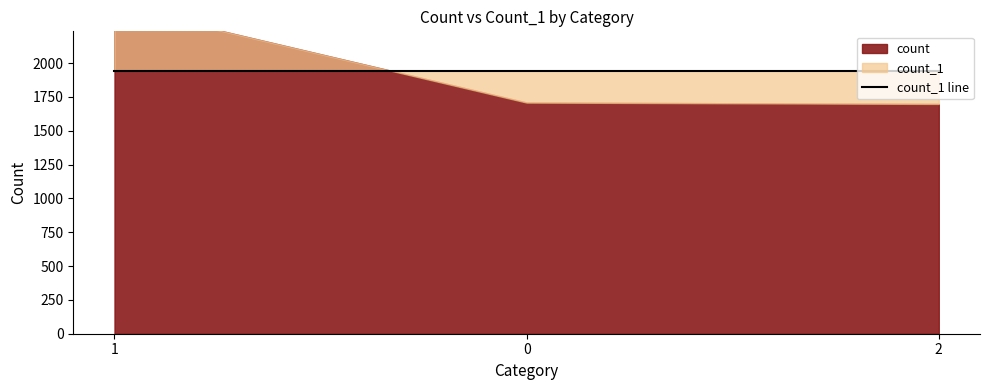

What position from the right is 2?

1